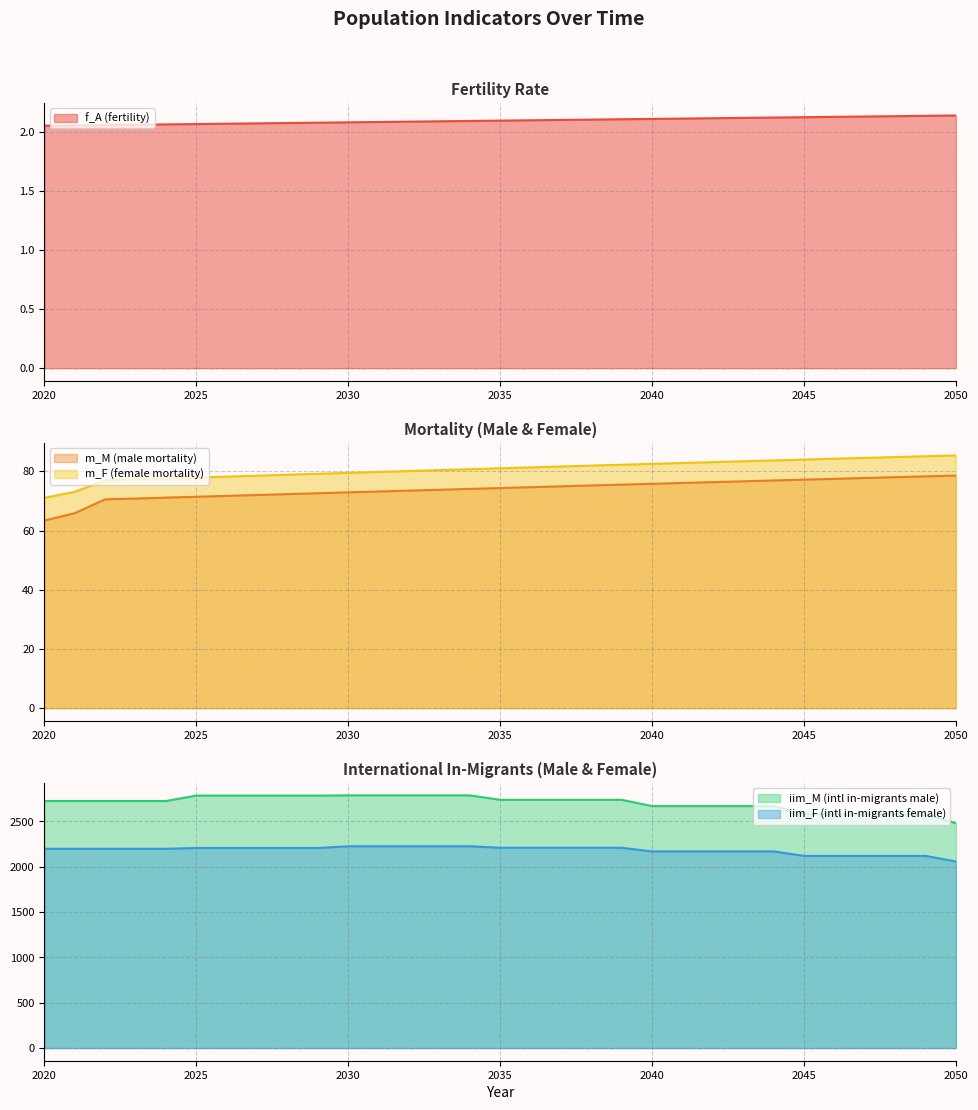

Is the value of iim_F (intl in-migrants female) at 2024 greater than the value of m_F (female mortality) at 2031?

Yes